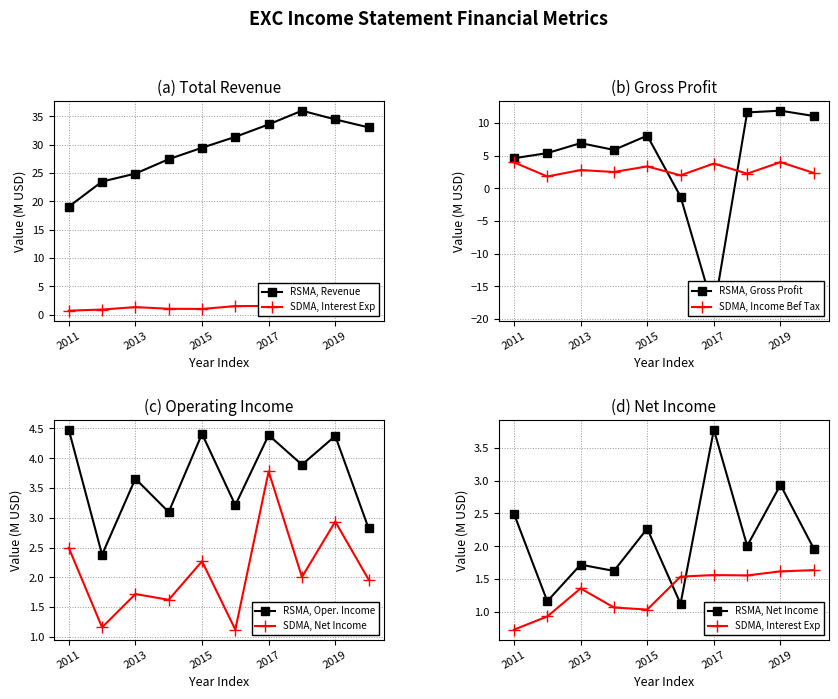

Which has a higher value, 2018-12-31 or 2012-12-31?

2018-12-31